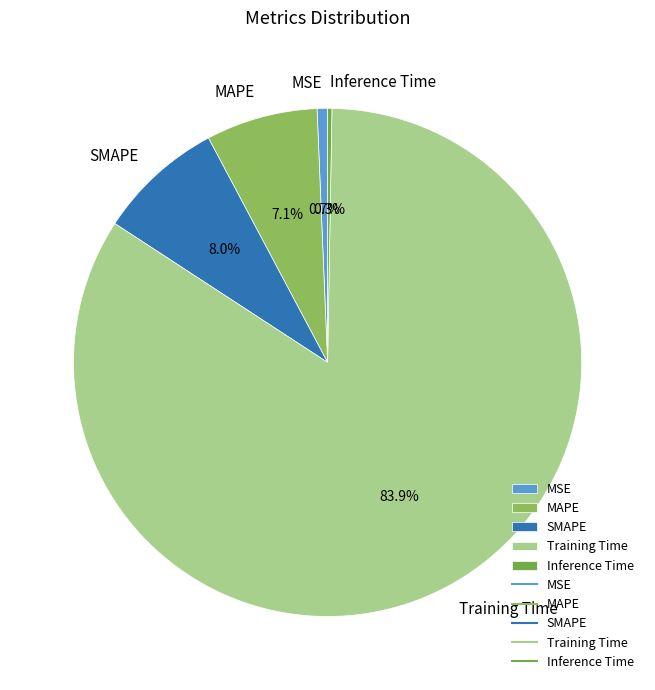

What is the largest slice in the pie chart?

Training Time